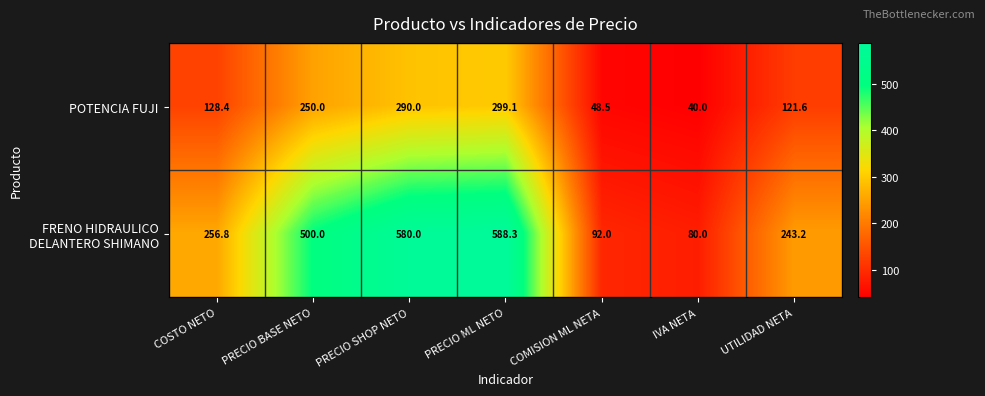

Rank the categories by POTENCIA FUJI value from lowest to highest.

IVA NETA, COMISION ML NETA, UTILIDAD NETA, COSTO NETO, PRECIO BASE NETO, PRECIO SHOP NETO, PRECIO ML NETO